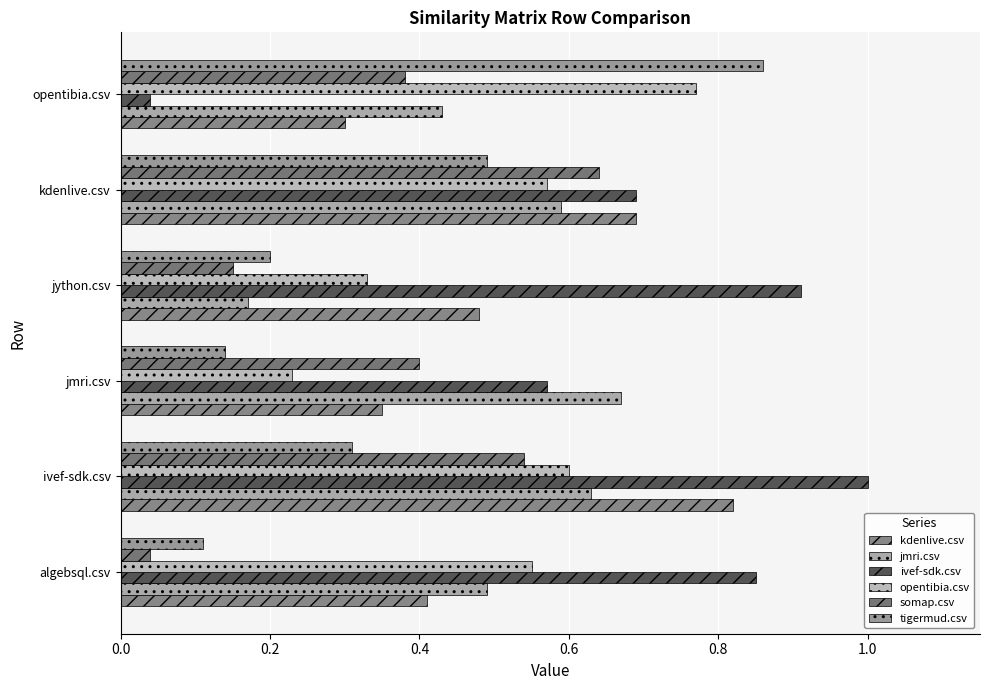

At which category does the chart reach its peak across all series?

ivef-sdk.csv